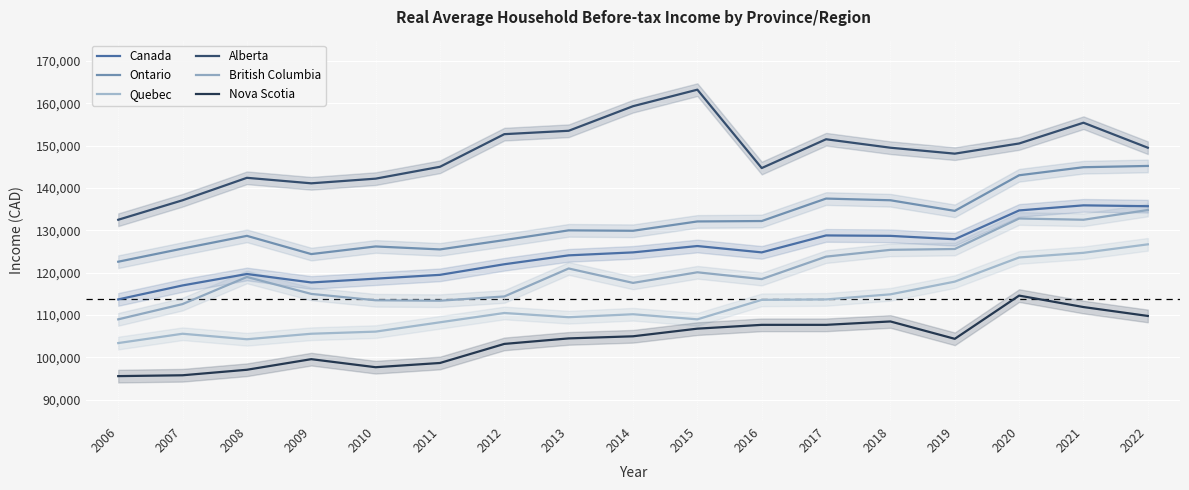

Is it true that British Columbia equals 123800 at 2017?

True